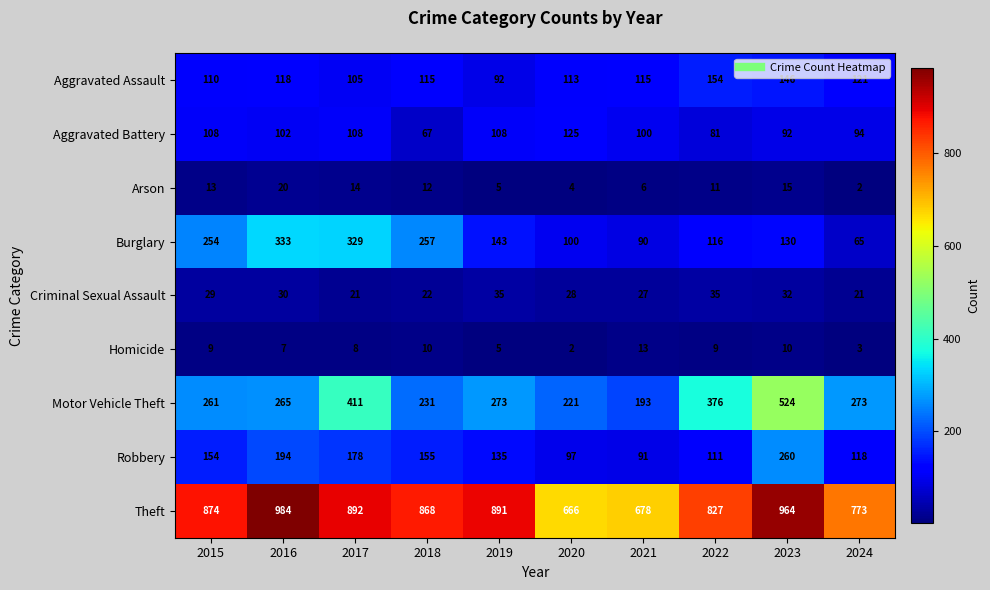

What is the difference between the second highest and second lowest values in the Aggravated Assault series?

41